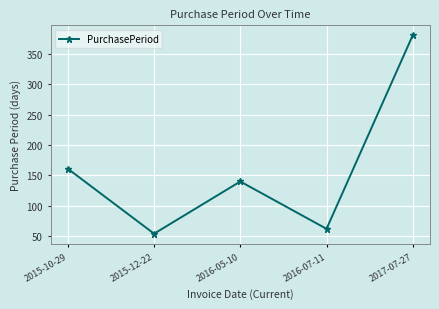

What is the minimum value shown in the chart?

54